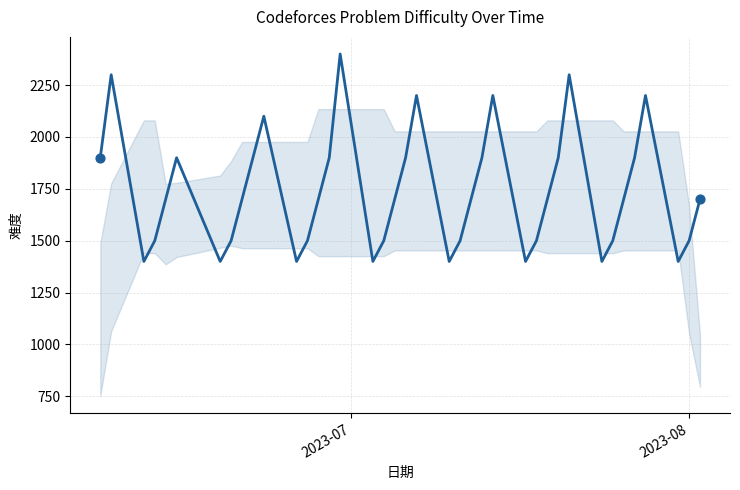

What is the smallest value displayed?

1400